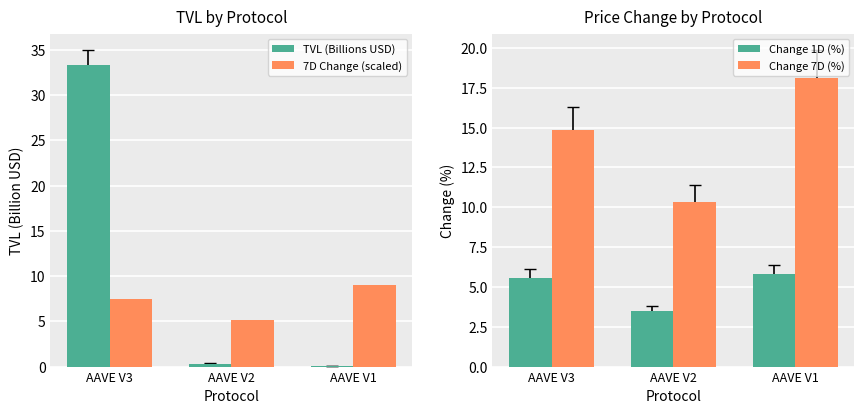

Does the chart contain stacked bars?

No